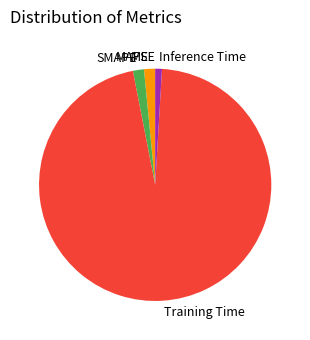

The Inference Time slice represents 1% of the pie. True or false?

True